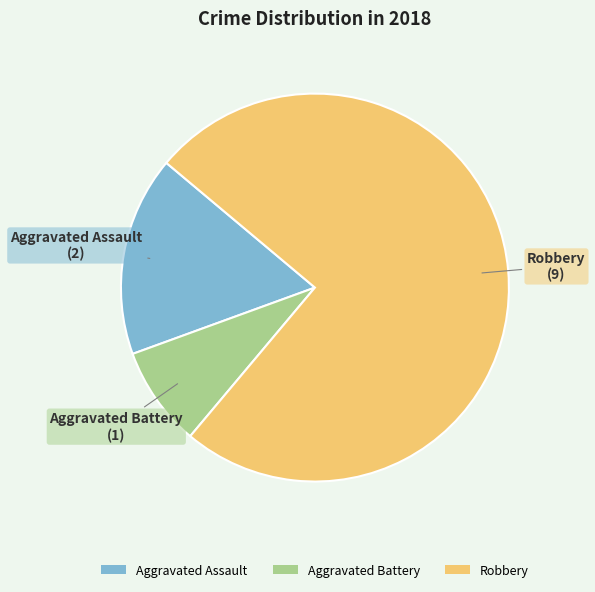

How many slices are in this pie chart?

3